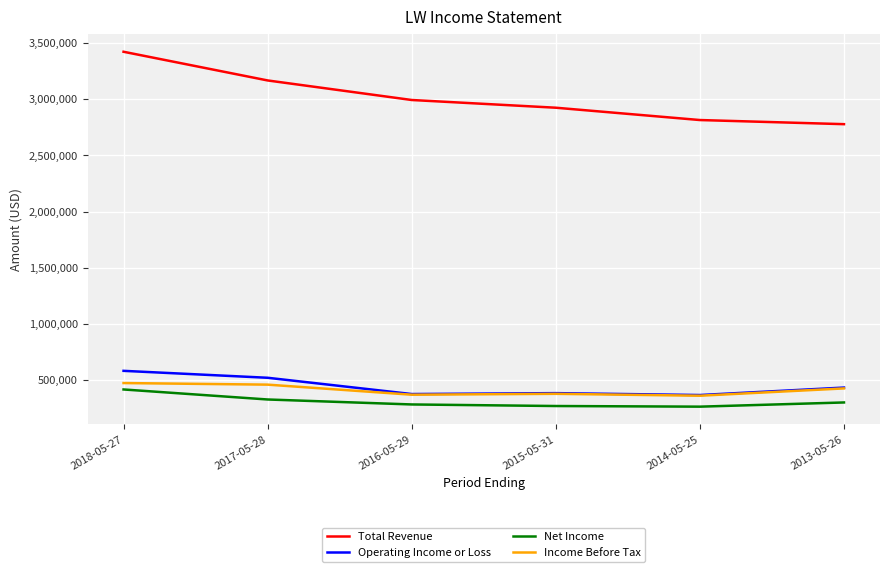

What are all the series names shown in the legend?

Total Revenue, Operating Income or Loss, Net Income, Income Before Tax